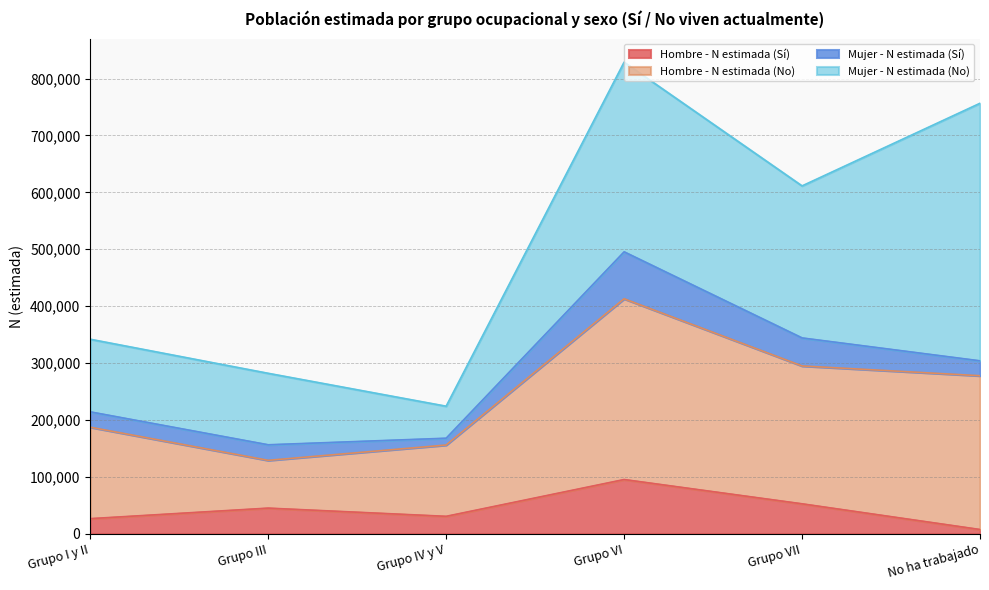

What is the difference between the second highest and second lowest values in the Mujer - N estimada (Sí) series?

23042